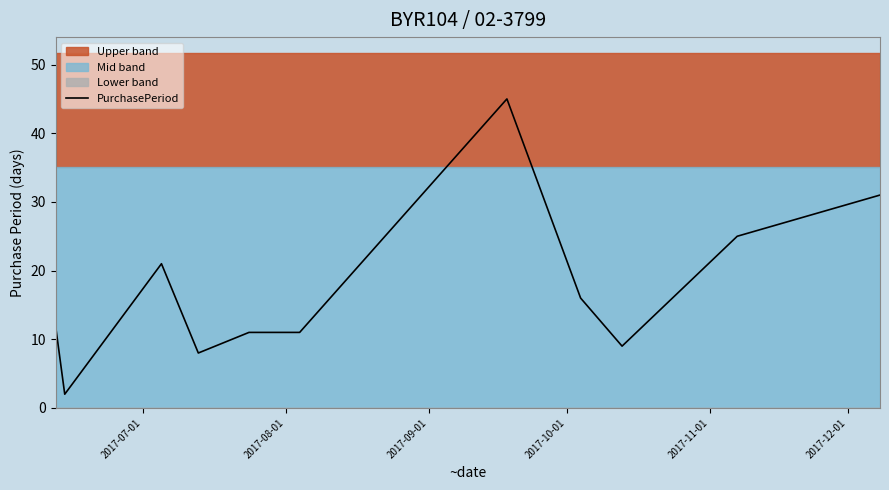

What is the highest value of the PurchasePeriod series?

45